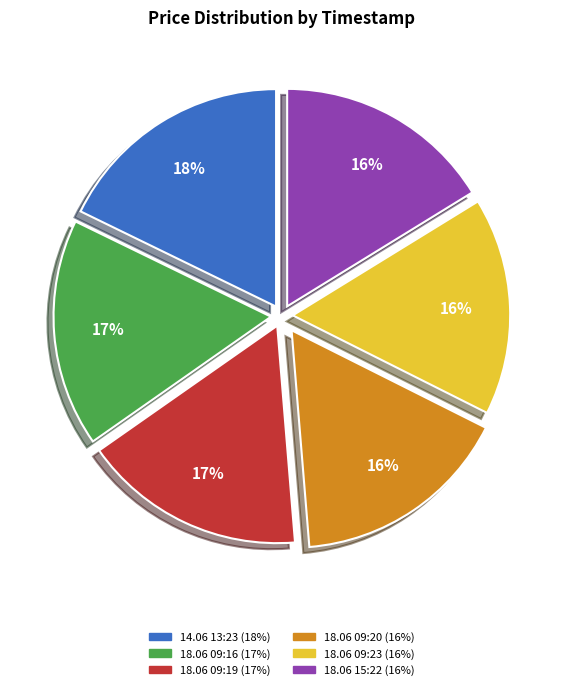

Count the number of slices in the pie.

6